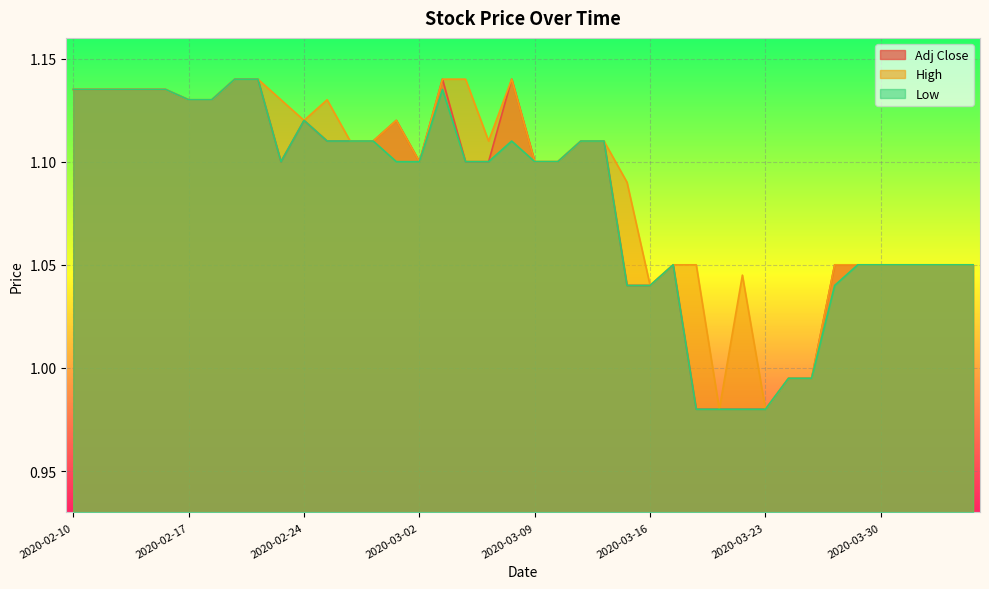

Rank the series by their maximum value, from highest to lowest.

Adj Close, High, Low